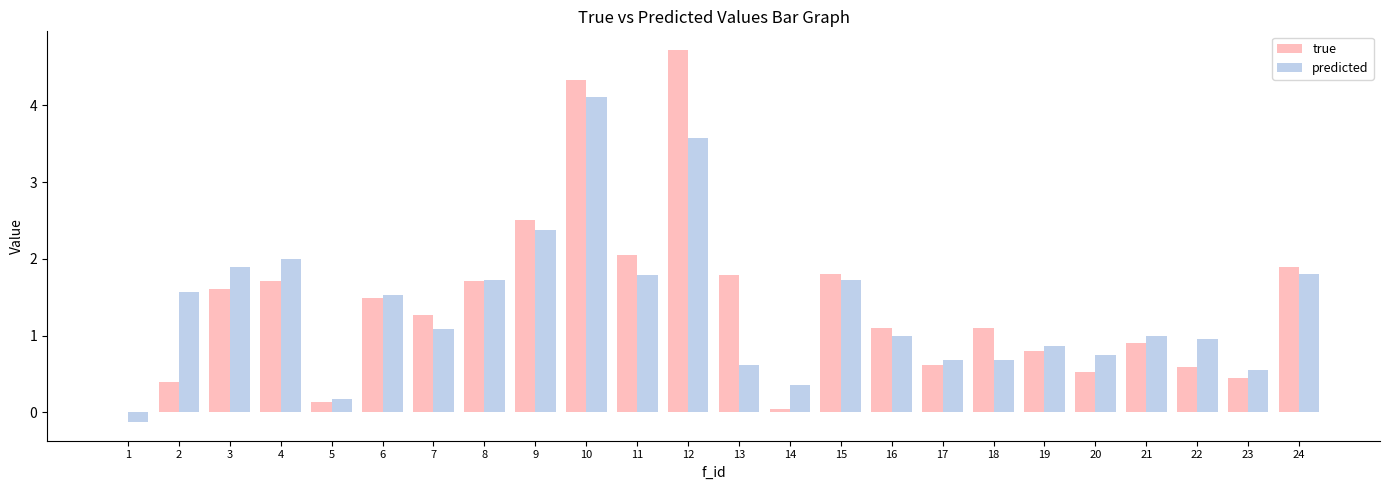

Is it true that predicted equals 0.8 at 20?

True